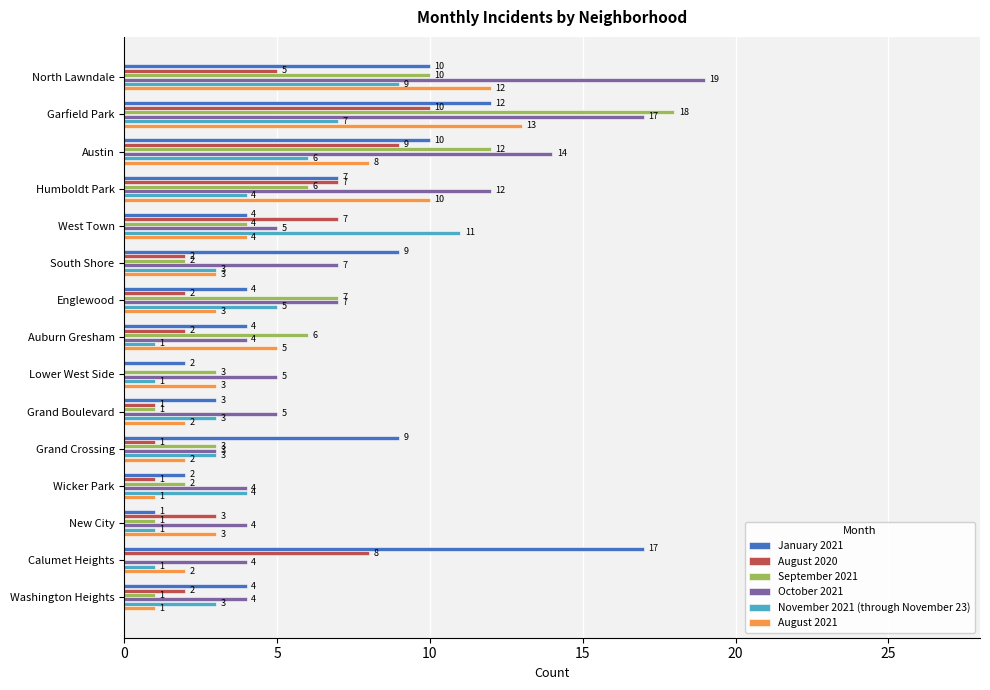

What is the sum of the September 2021 values at Englewood and Garfield Park?

25